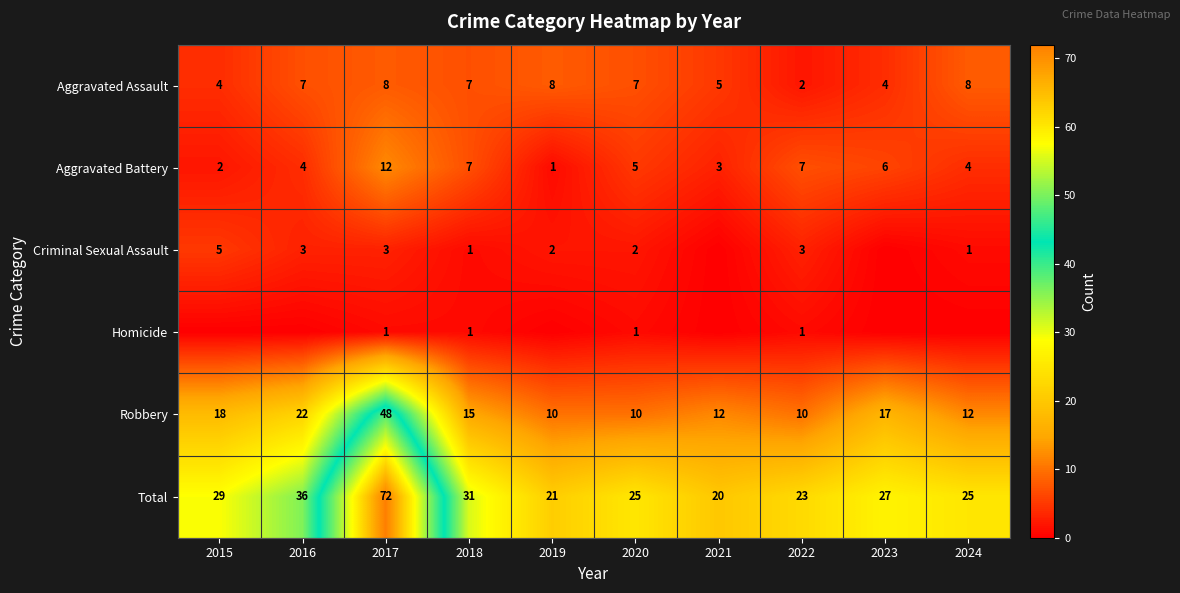

At which label does Aggravated Battery first exceed 5?

2017